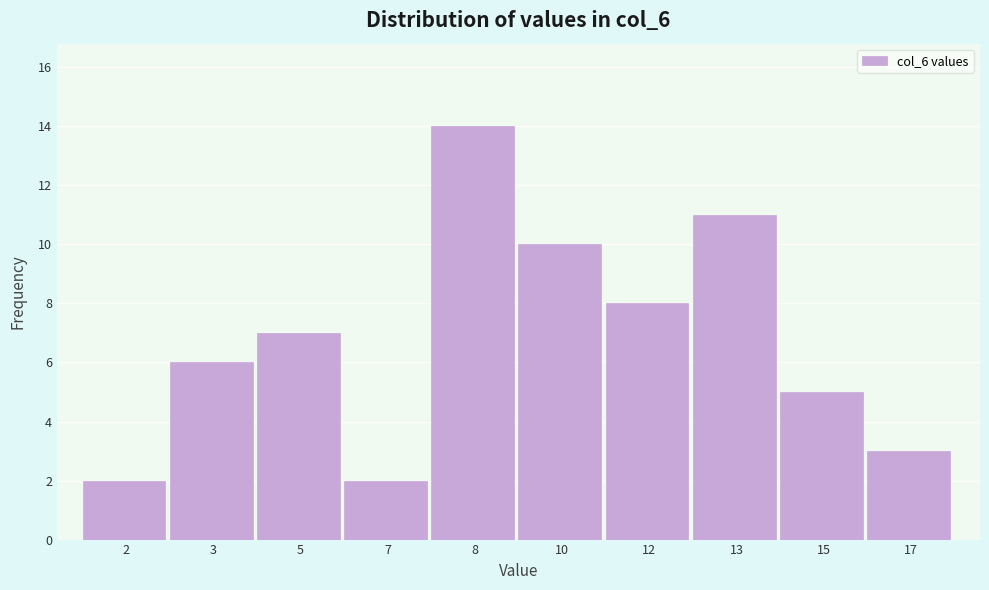

Reading left to right, list all the values displayed in this chart.

2	6	7	2	14	10	8	11	5	3